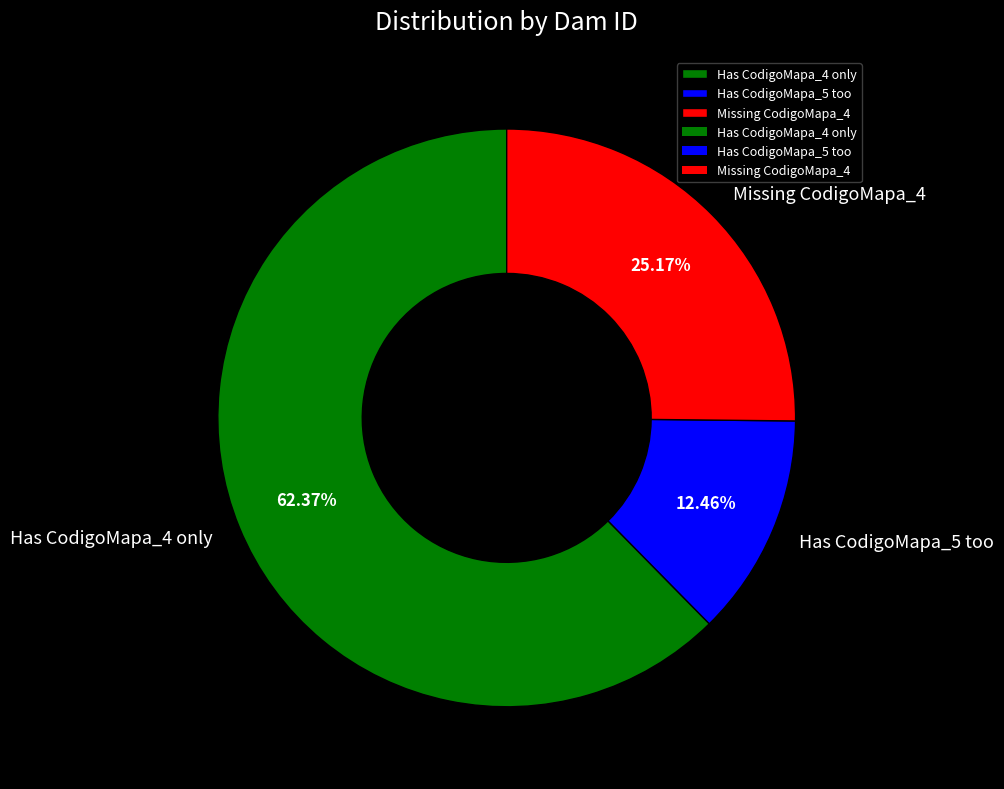

How many slices are in this pie chart?

3